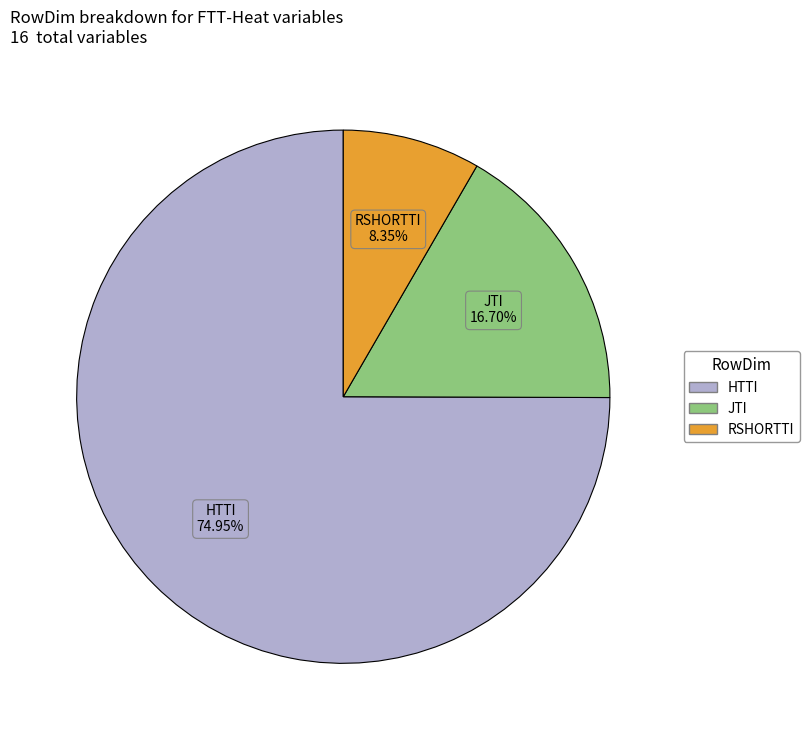

Is there any slice that represents more than half of the pie?

Yes